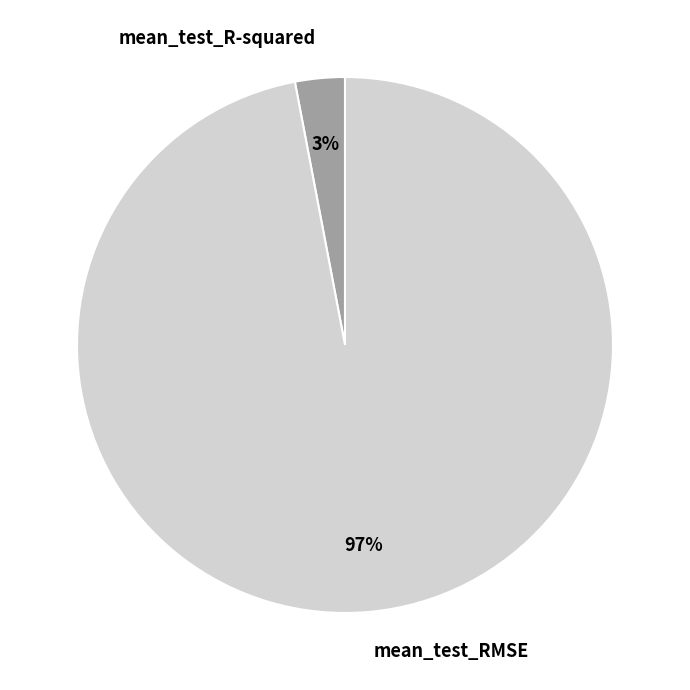

True or false: mean_test_R-squared accounts for 17% of the total.

False